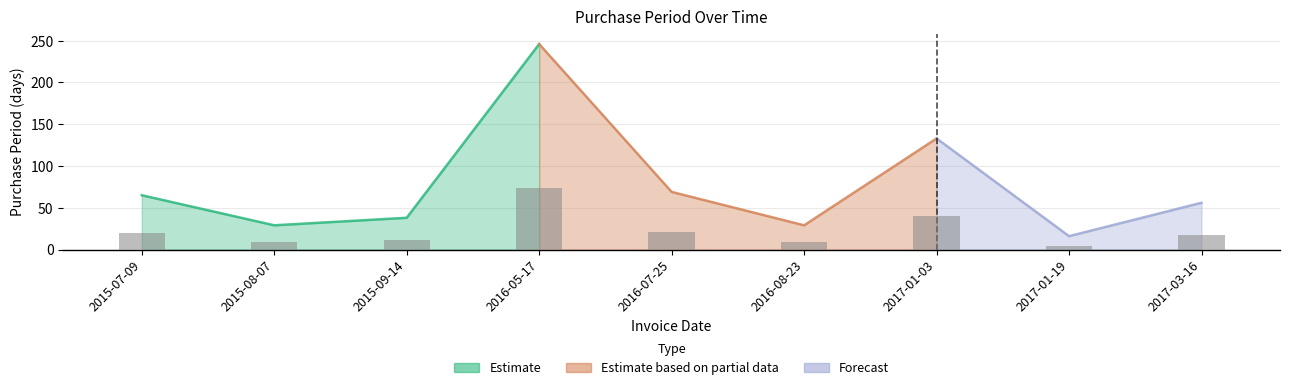

What is the difference between the values at 2017-01-19 and 2016-05-17?

230